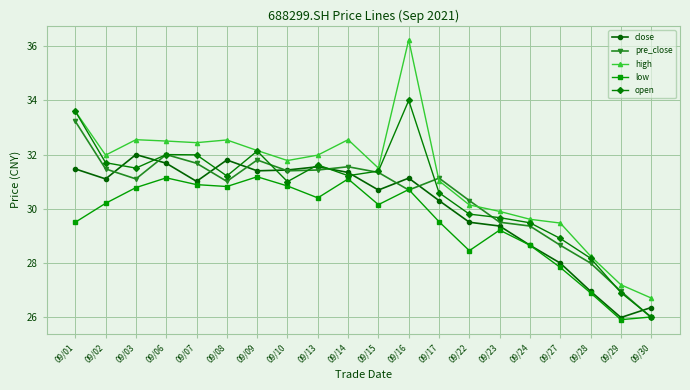

What is the value of the close point at the 8th from the left?

31.4